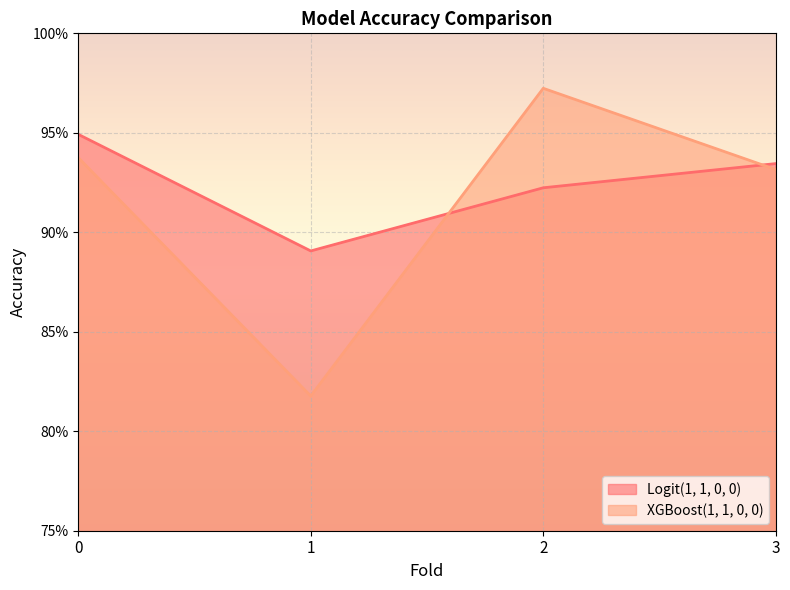

True or false: Logit(1, 1, 0, 0) and XGBoost(1, 1, 0, 0) cross at least once.

True